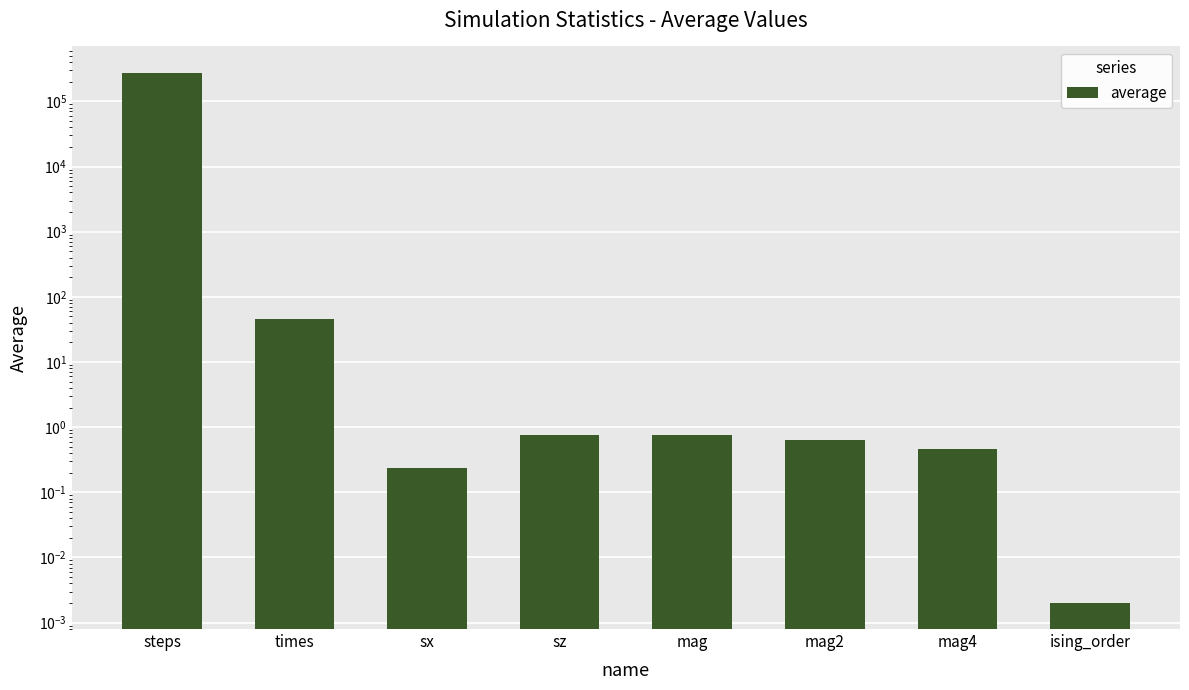

Rank the categories by value from lowest to highest.

ising_order, sx, mag4, mag2, mag, sz, times, steps